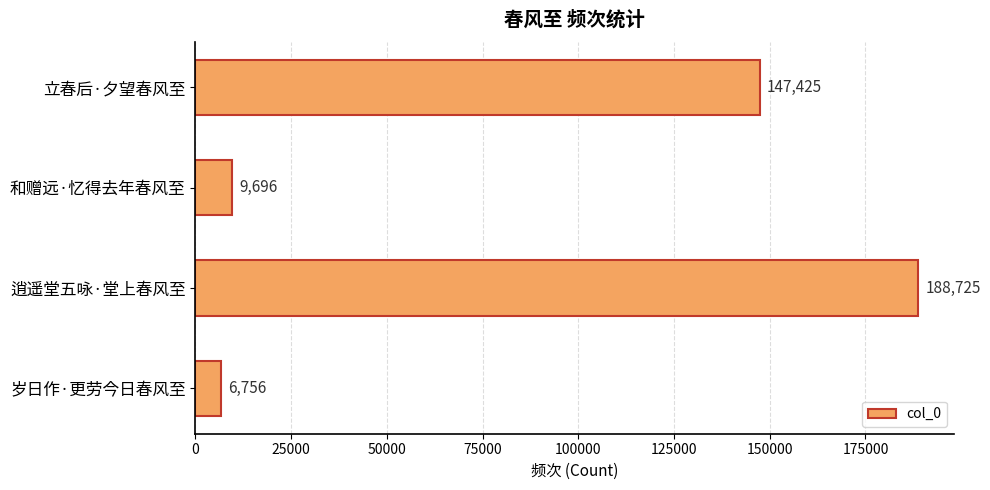

Rank the categories by value from lowest to highest.

岁日作·更劳今日春风至, 和赠远·忆得去年春风至, 立春后·夕望春风至, 逍遥堂五咏·堂上春风至